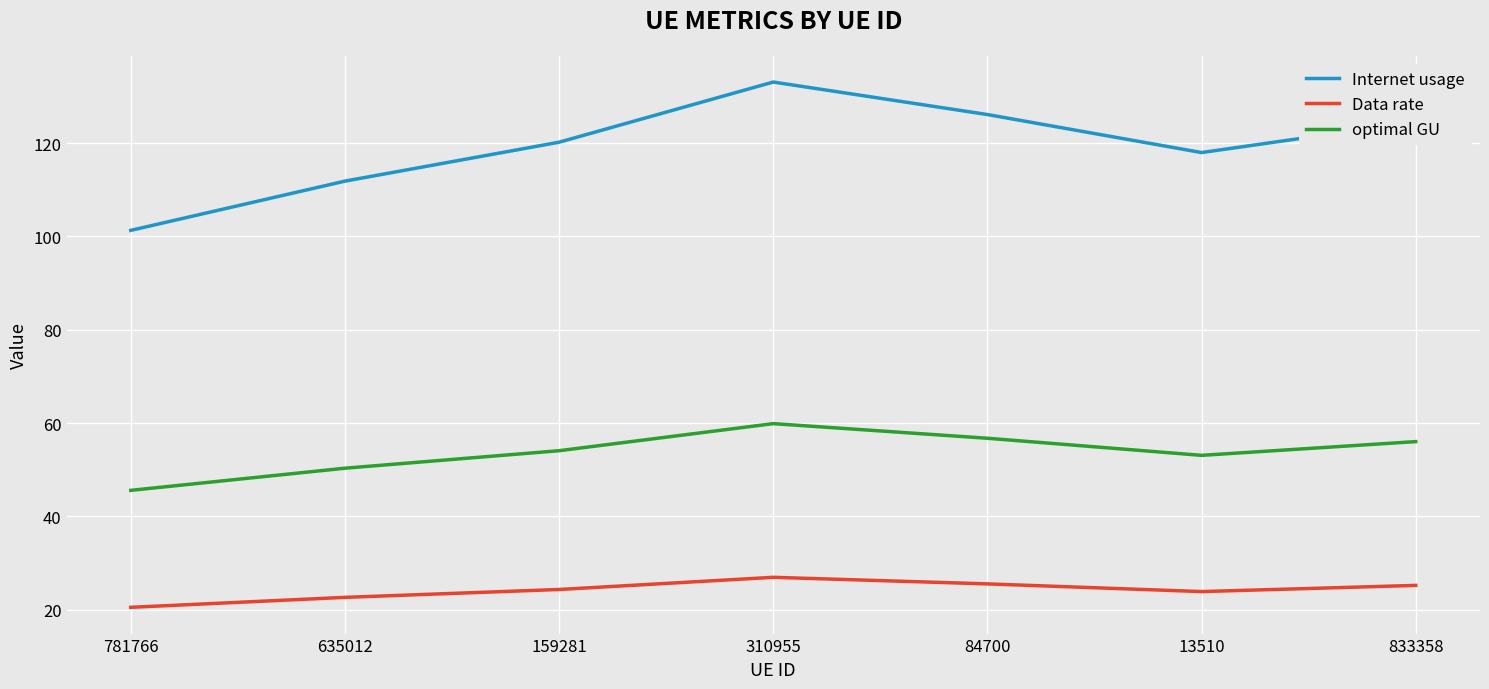

How many interior local peaks does the optimal GU series have?

1